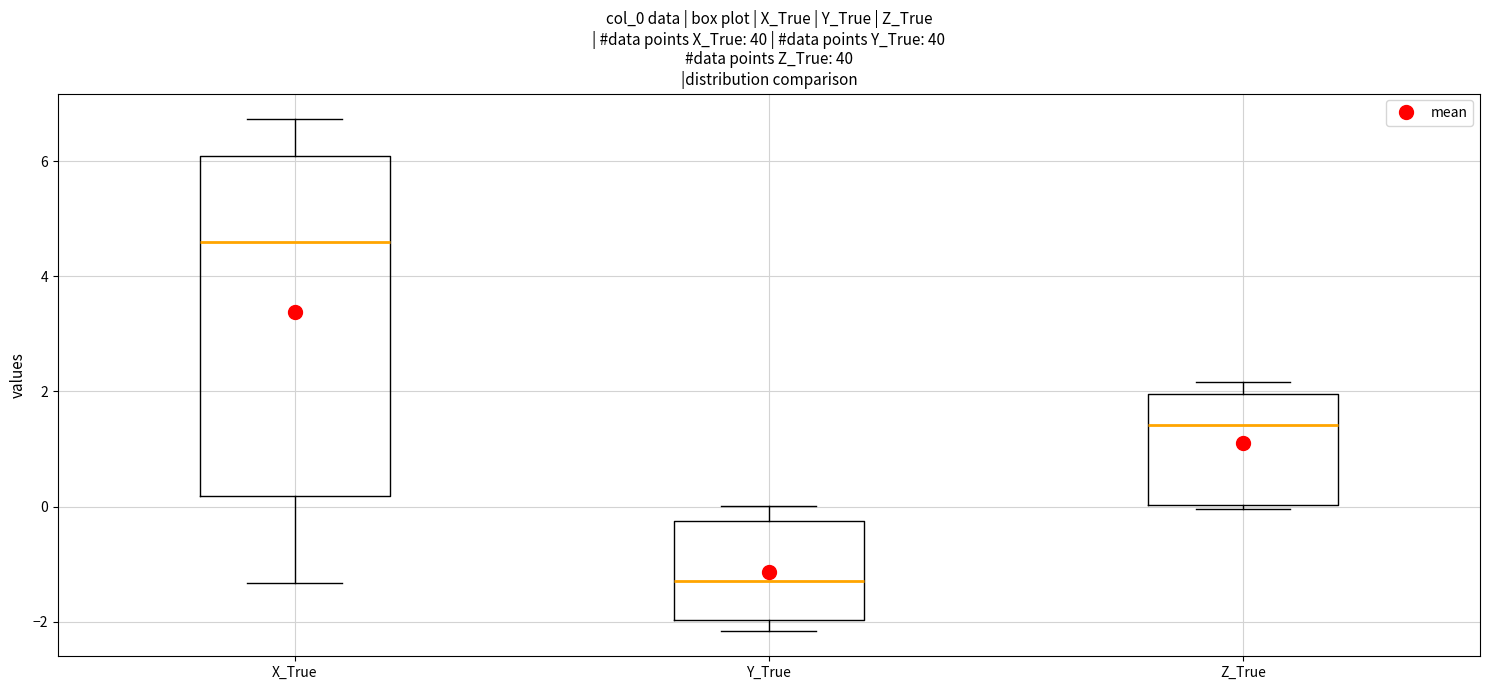

Reading left to right, read every box against the y-axis: the position of its median line, the range the box covers, and the ends of its whiskers. The values are not printed on the chart, so give them approximately, as read against the axis.

X_True: median 4.6, box 0.2 to 6.0, whiskers -1.4 to 6.8
Y_True: median -1.2, box -2.0 to -0.2, whiskers -2.2 to 0.0
Z_True: median 1.4, box 0.0 to 2.0, whiskers 0.0 (just below the box's lower edge) to 2.2